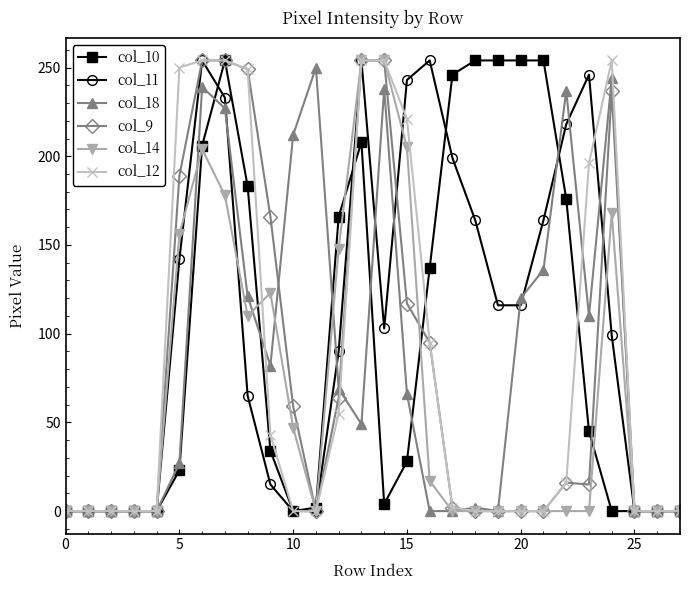

How many values in the col_12 series are below 2?

14